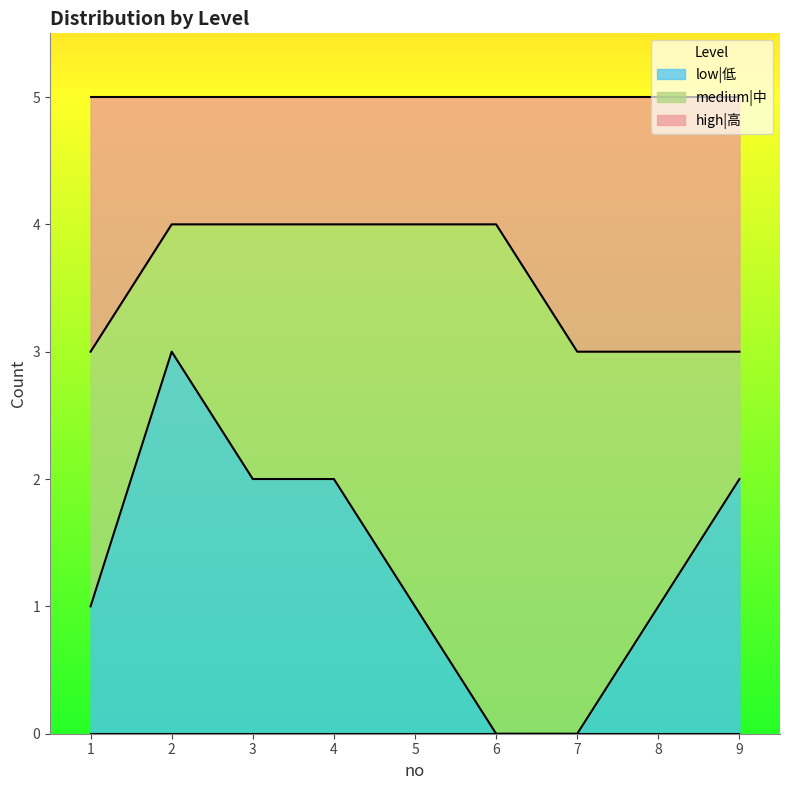

What is the total value across all series at 5?

5